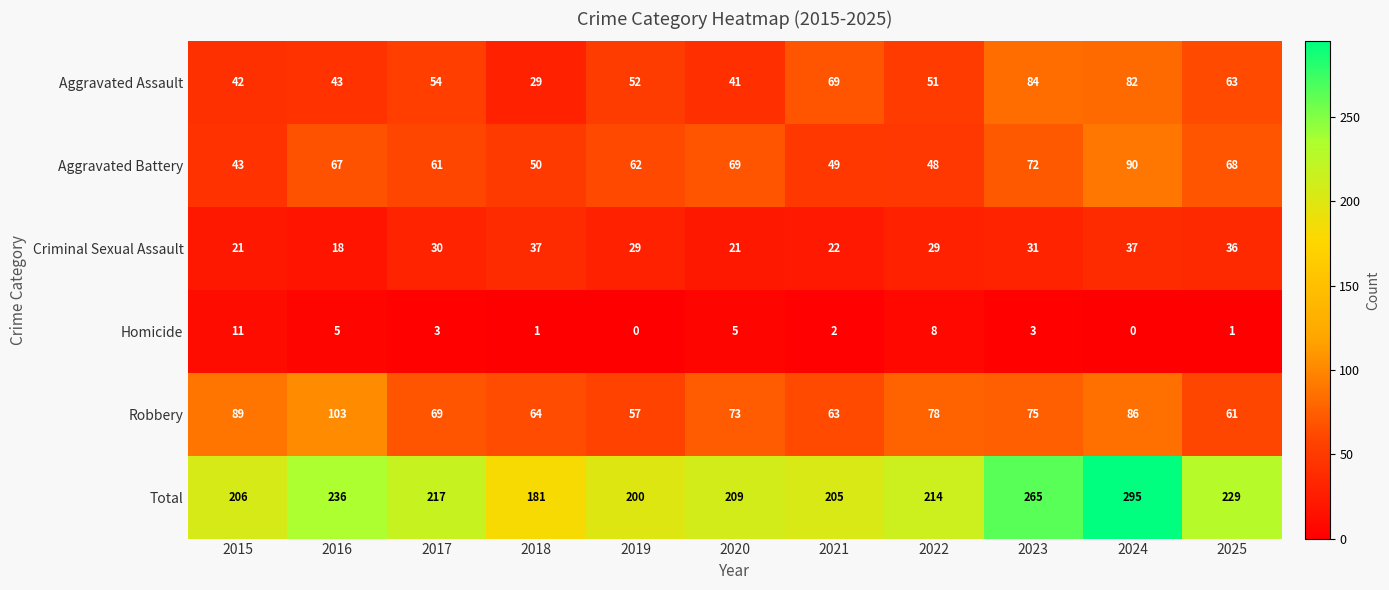

How many series are shown in this chart?

6